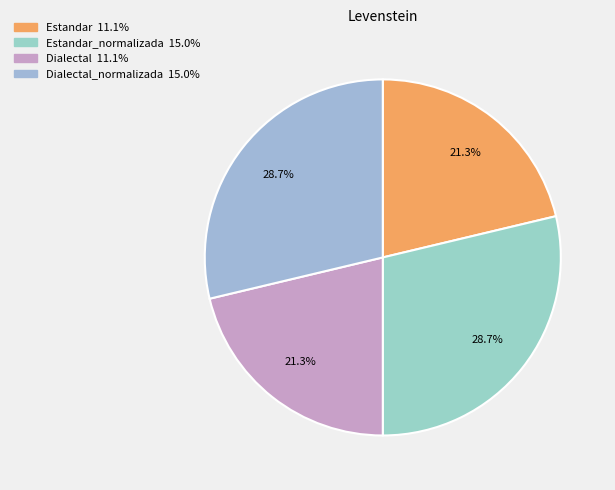

How many slices are in this pie chart?

4